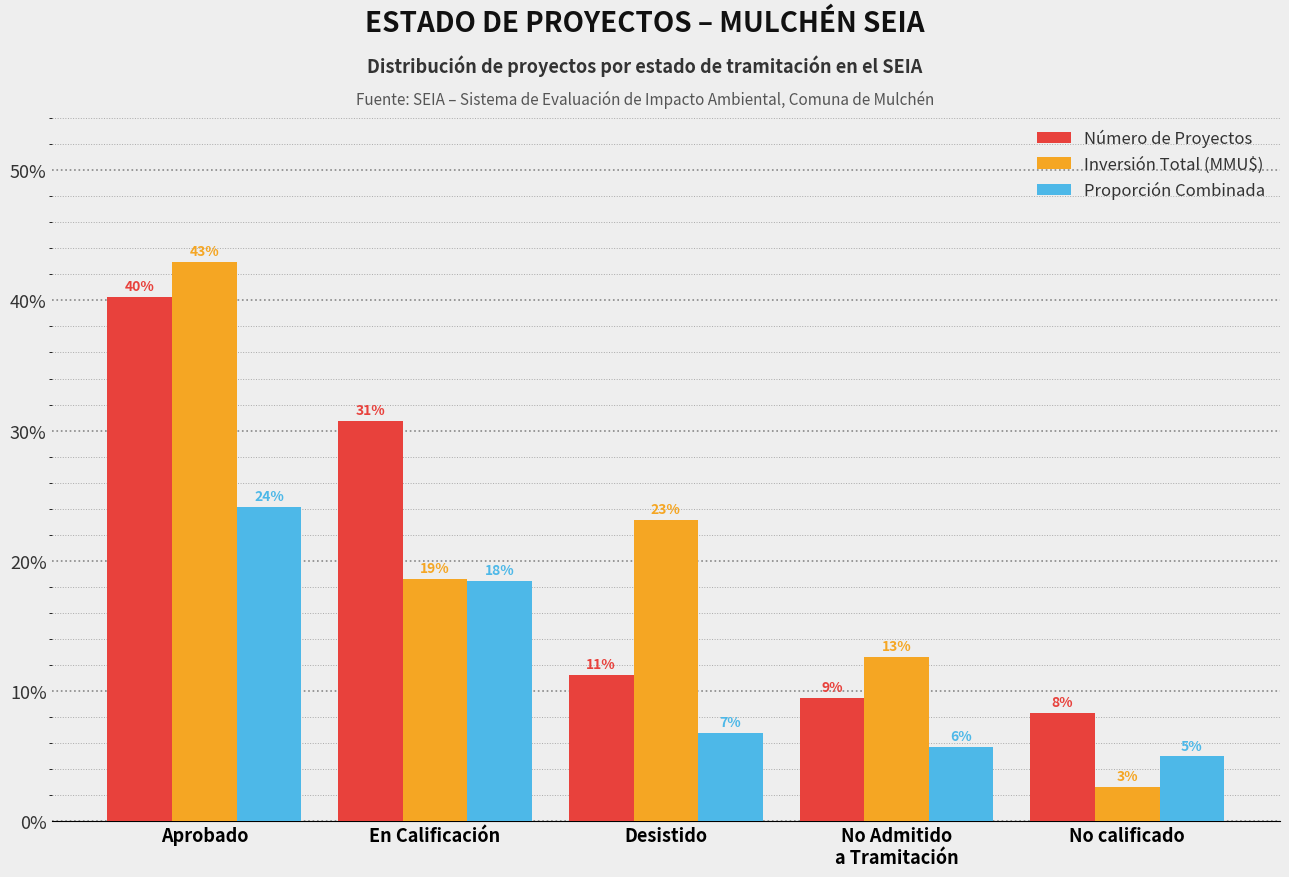

What is the sum of all Inversión Total (MMU$) values?

100.0